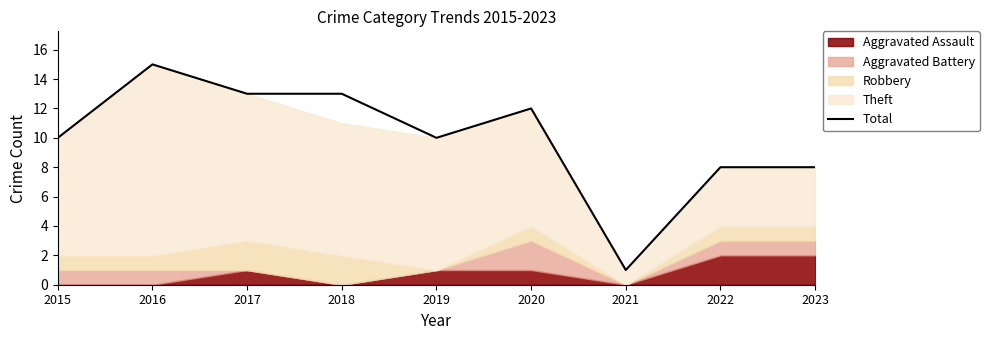

Reading left to right, what are all the values shown in this chart?

2015=10	2016=15	2017=13	2018=13	2019=10	2020=12	2021=1	2022=8	2023=8